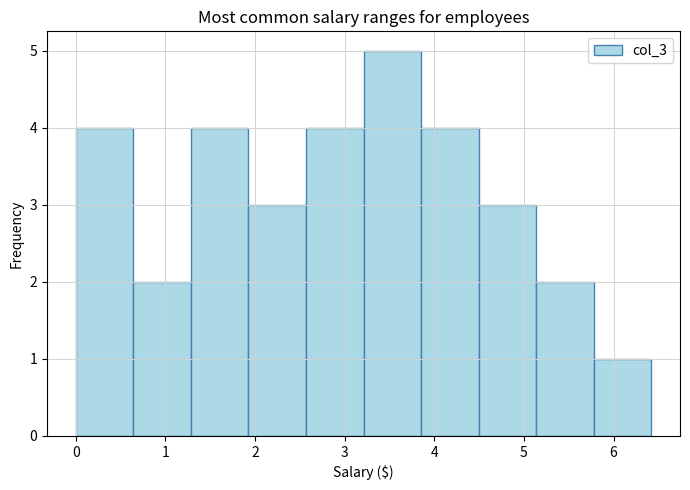

Reading left to right, list every bar in this chart as the range it spans on the x-axis followed by its height. Neither the bar edges nor the heights are printed on the chart, so give them approximately, as read against the axes.

0.0 to 0.6: 4
0.6 to 1.3: 2
1.3 to 1.9: 4
1.9 to 2.6: 3
2.6 to 3.2: 4
3.2 to 3.9: 5
3.9 to 4.5: 4
4.5 to 5.1: 3
5.1 to 5.8: 2
5.8 to 6.4: 1